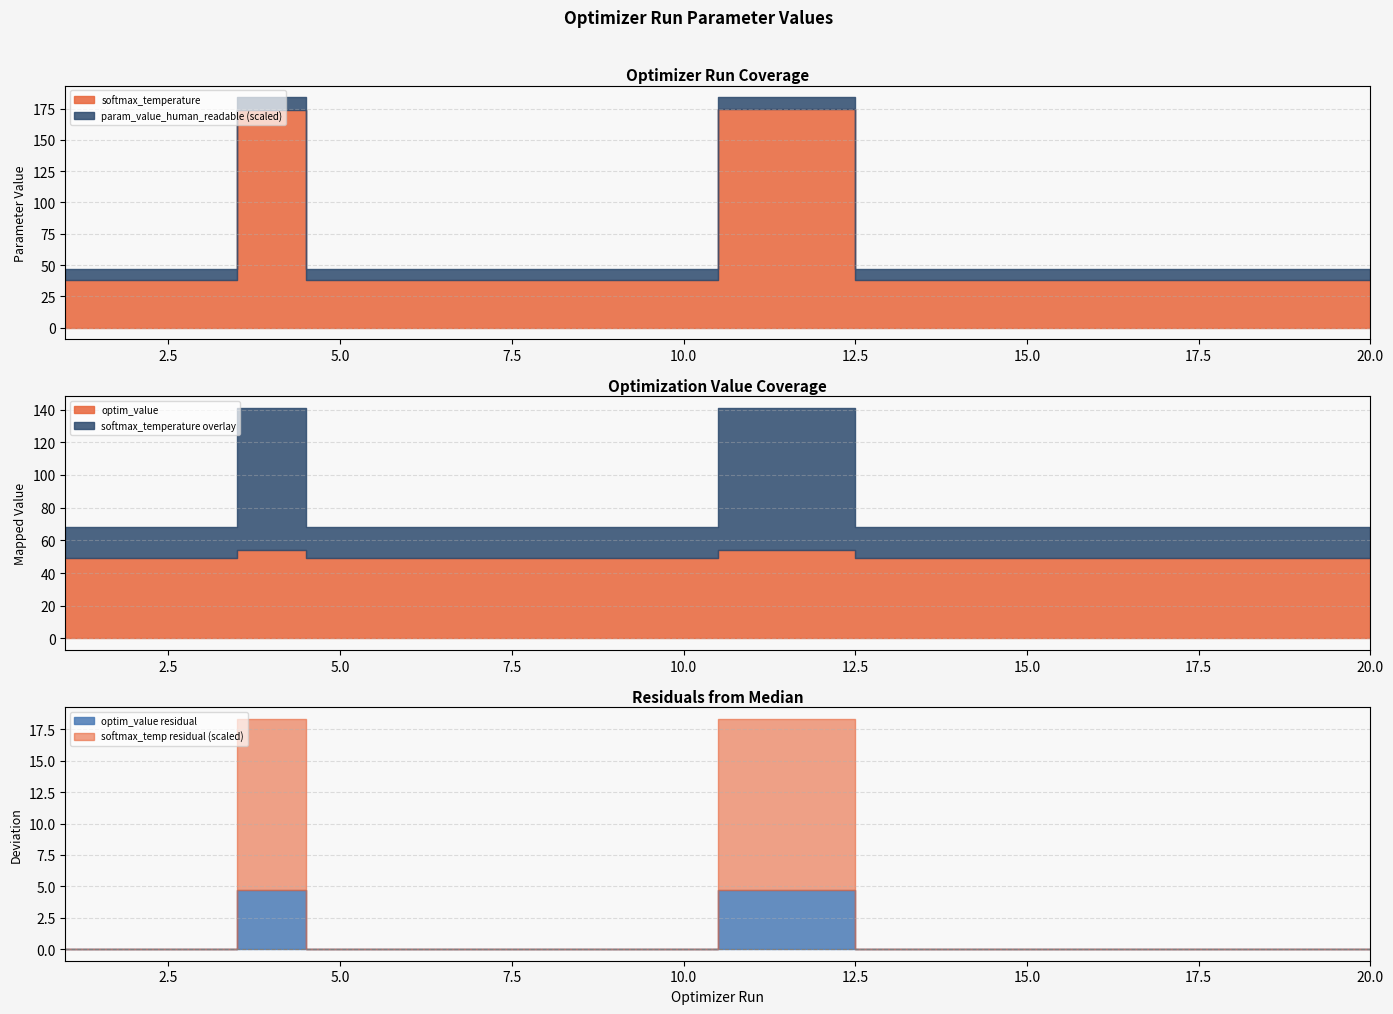

True or false: param_value_human_readable and softmax_temperature cross at least once.

False